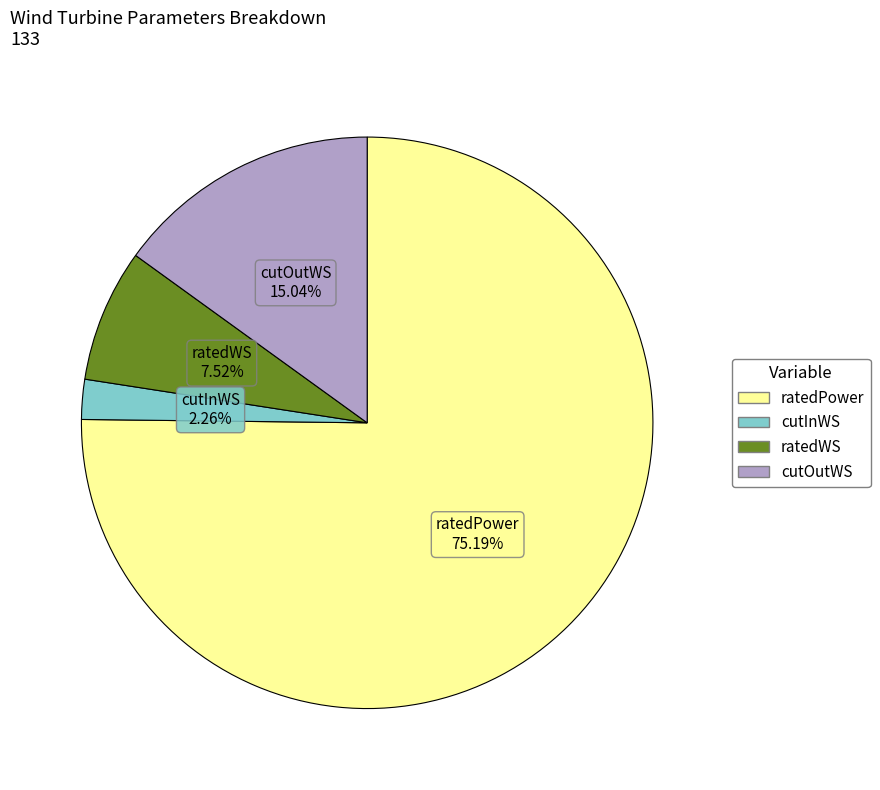

Between ratedWS and cutOutWS, which is larger?

cutOutWS